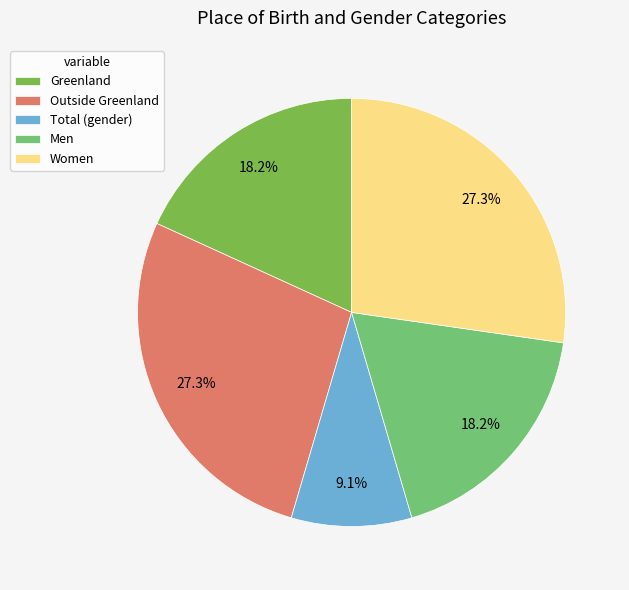

Does any single category account for the majority?

No